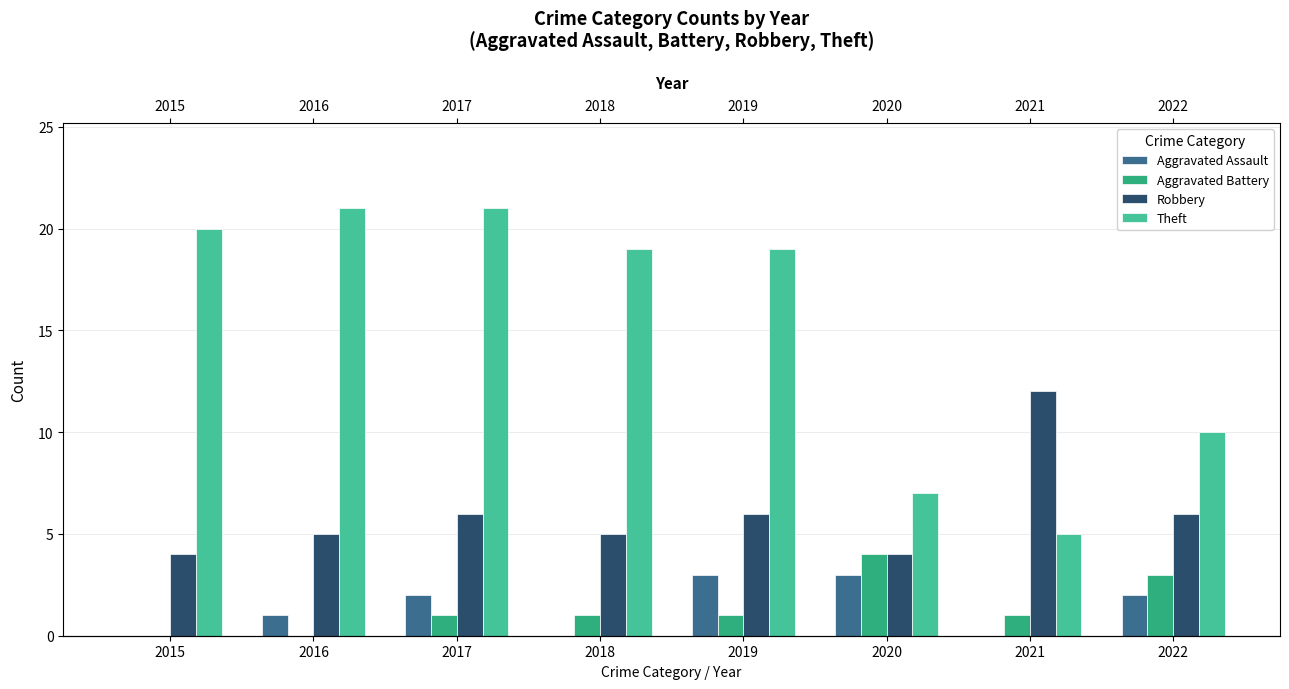

At which label is Theft closest to 13?

2022